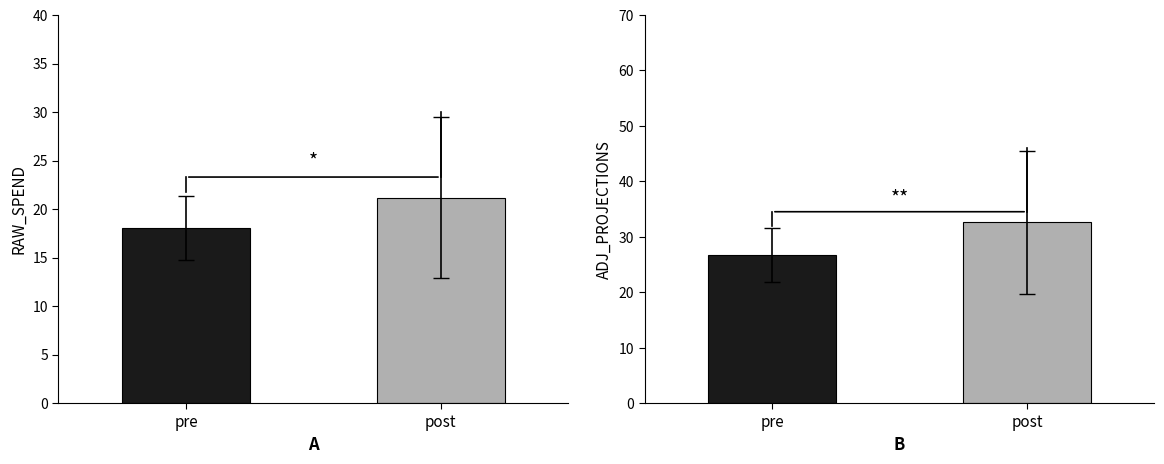

What is the label of the 1st bar from the left?

pre